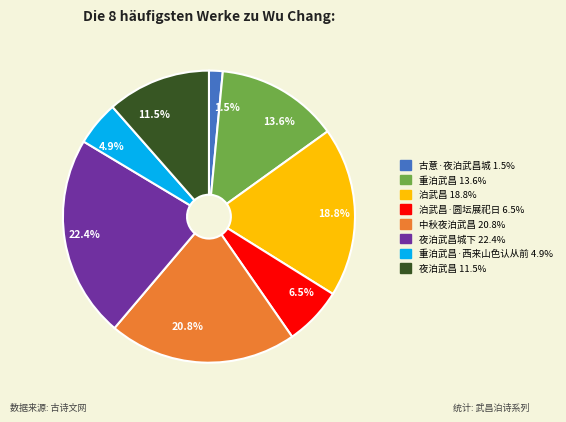

Is there any slice that represents more than half of the pie?

No